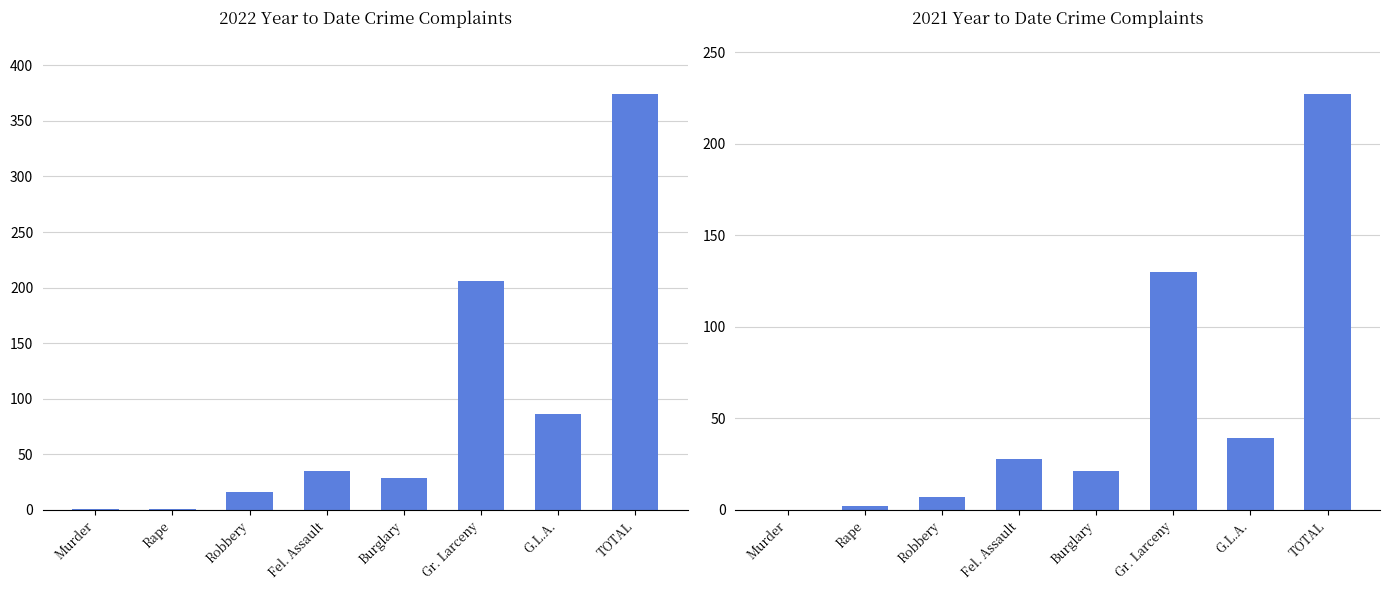

How many values in the 2021 Year to Date series exceed 28?

3